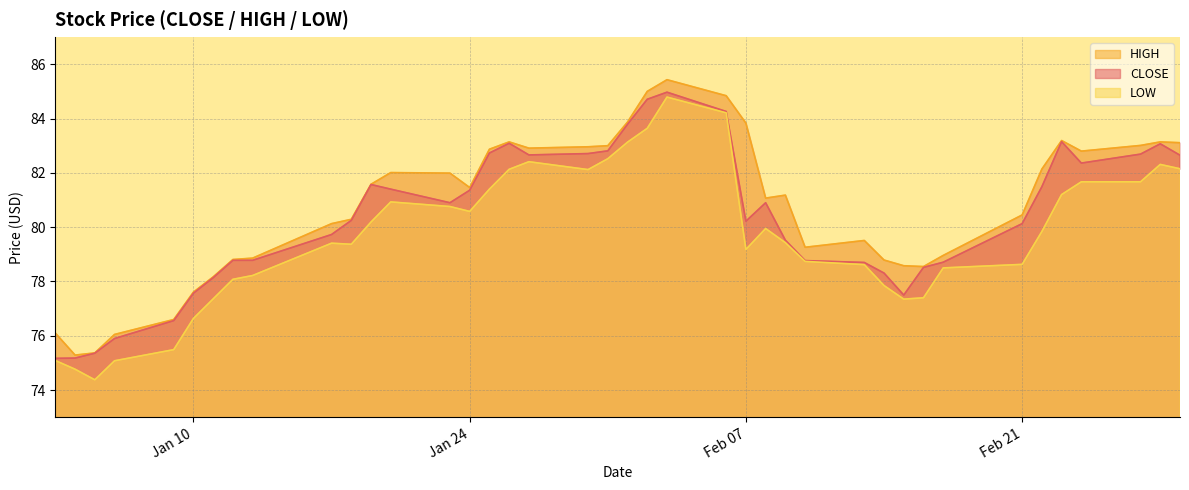

The value of HIGH at 2012-01-04 is 116.3. True or false?

False